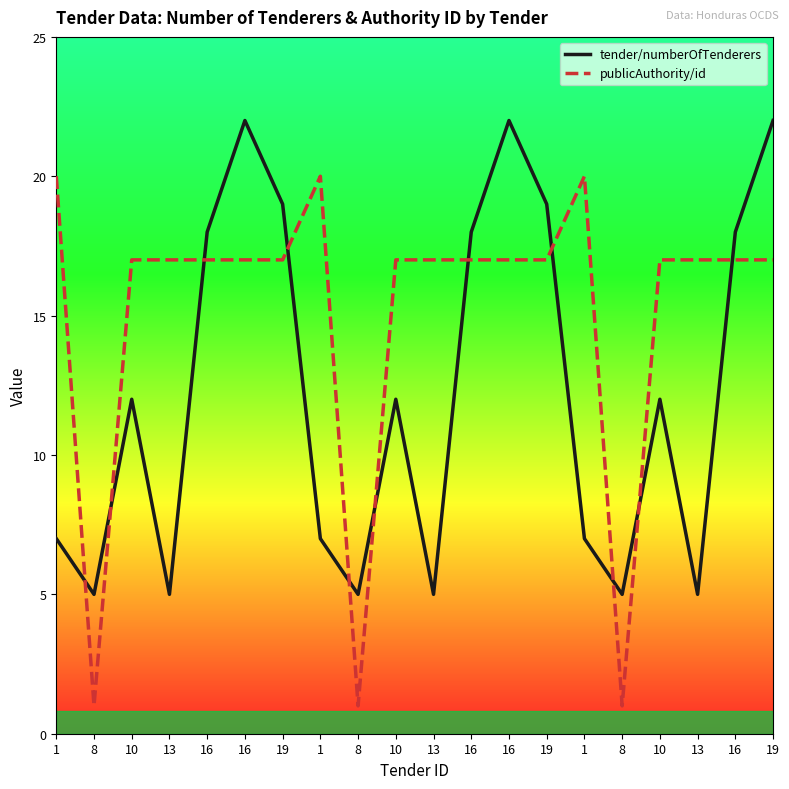

What are all the series names shown in the legend?

tender/numberOfTenderers, publicAuthority/id